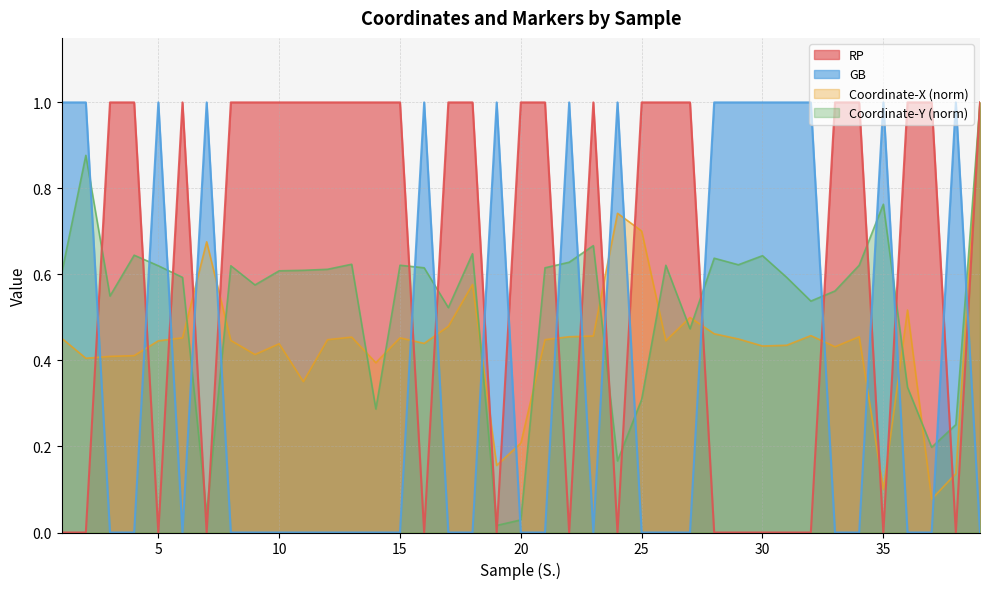

List the series in order of their overall mean, lowest first.

GB, Coordinate-X (norm), Coordinate-Y (norm), RP